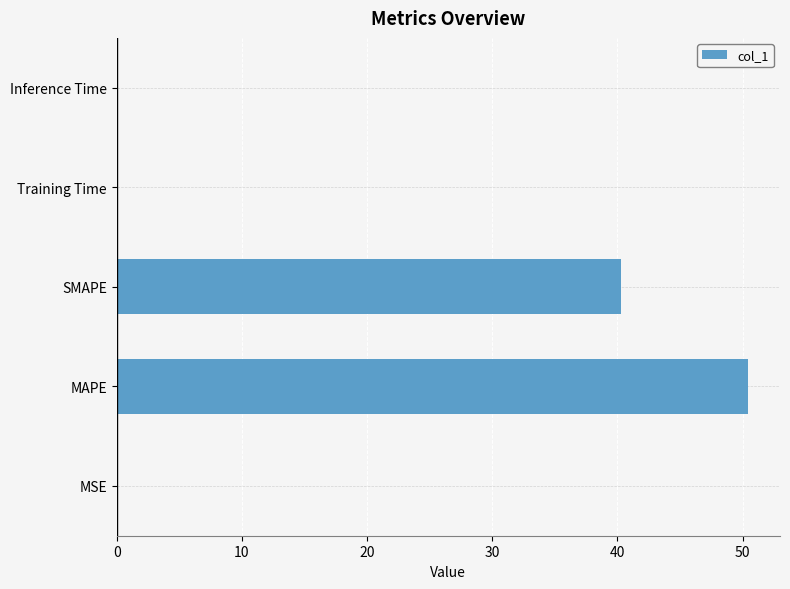

Which label corresponds to the largest value in the chart?

MAPE